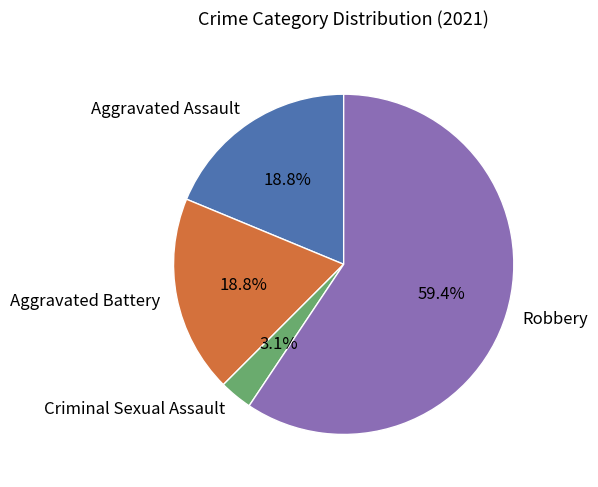

Which has a higher value, Robbery or Aggravated Battery?

Robbery